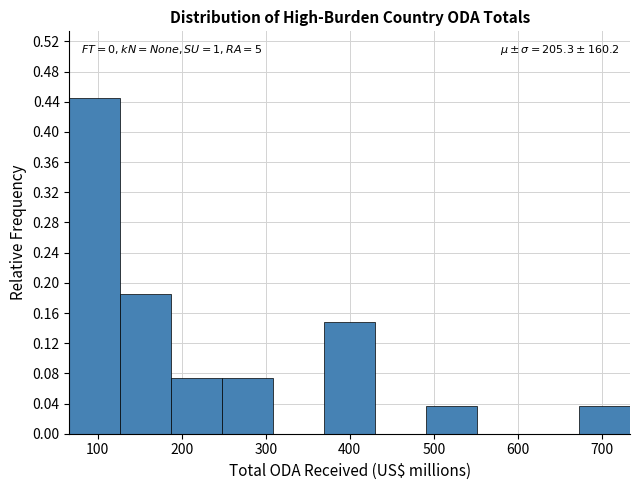

Over which range of the x-axis is the bar tallest?

70 to 130